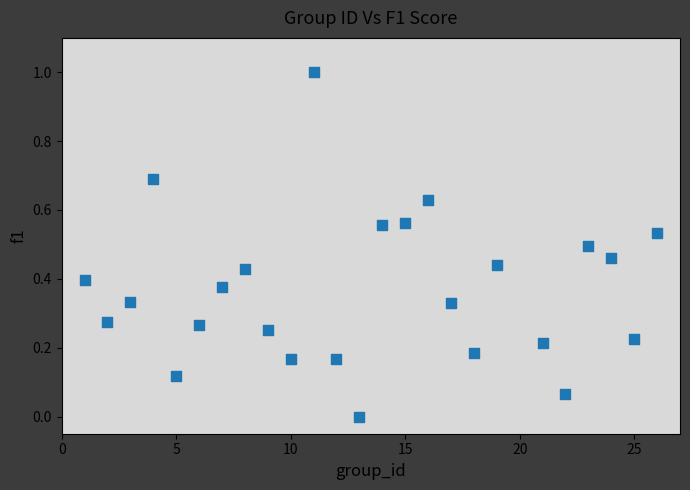

What is the range of X values (max minus min)?

25.0